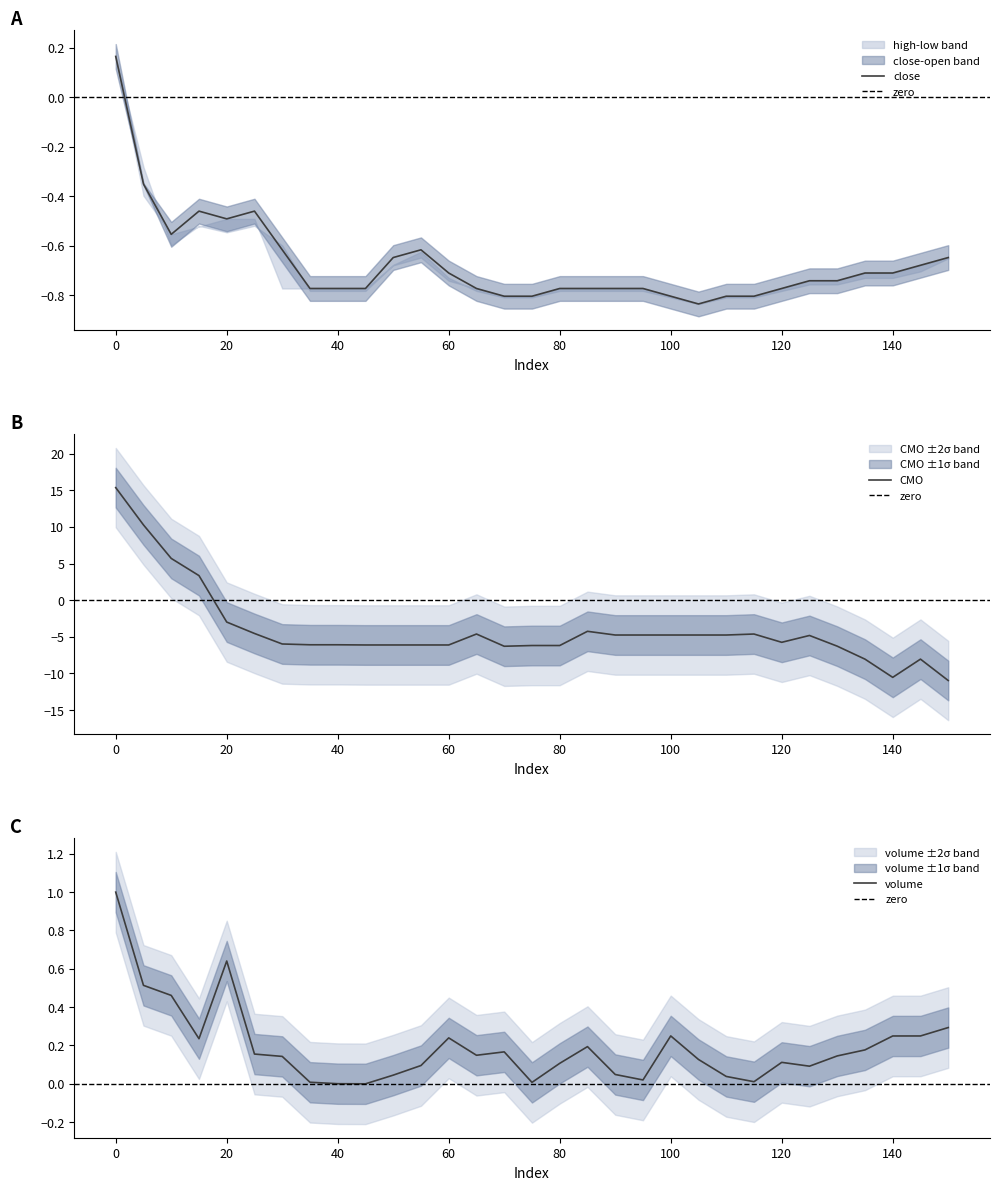

The close series shows -0.8 at 75. True or false?

True